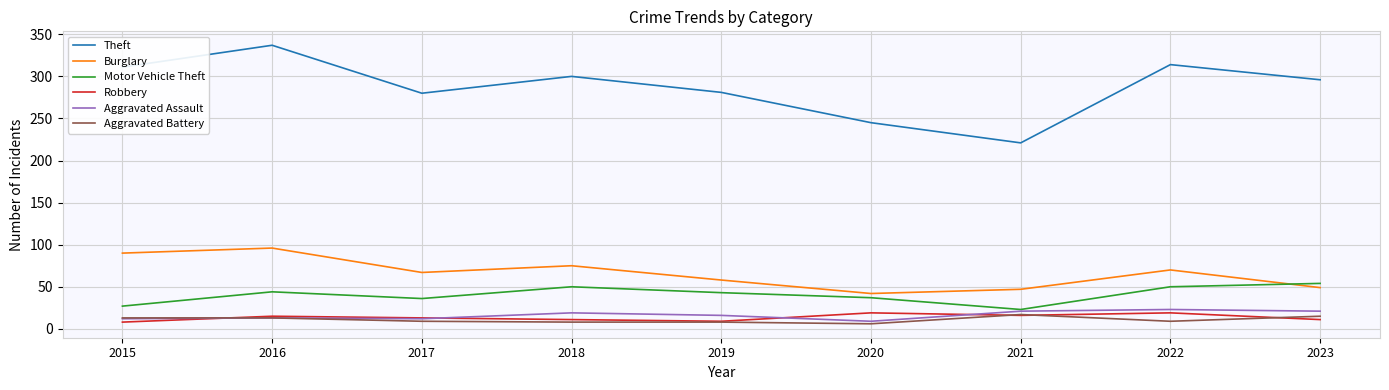

What is the total value across all series at 2021?

345